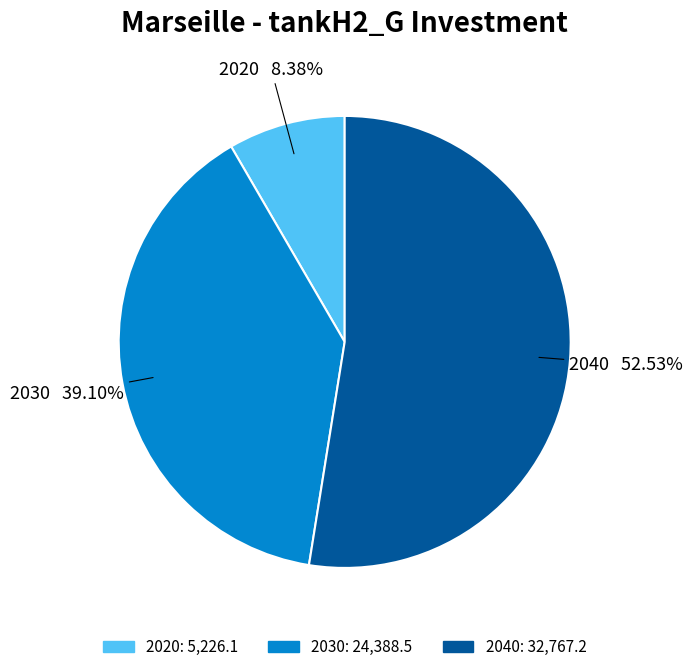

Is 2020 the majority of the pie?

No